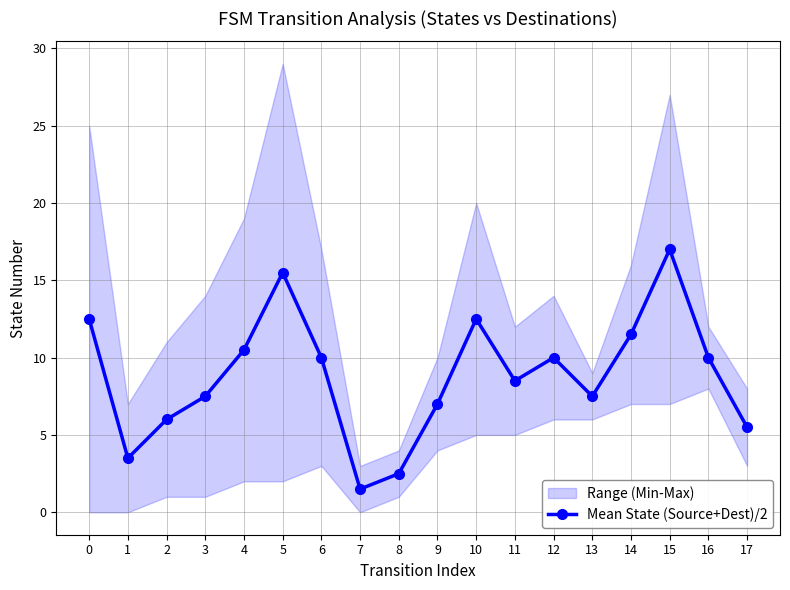

How many lines are shown in the chart?

1